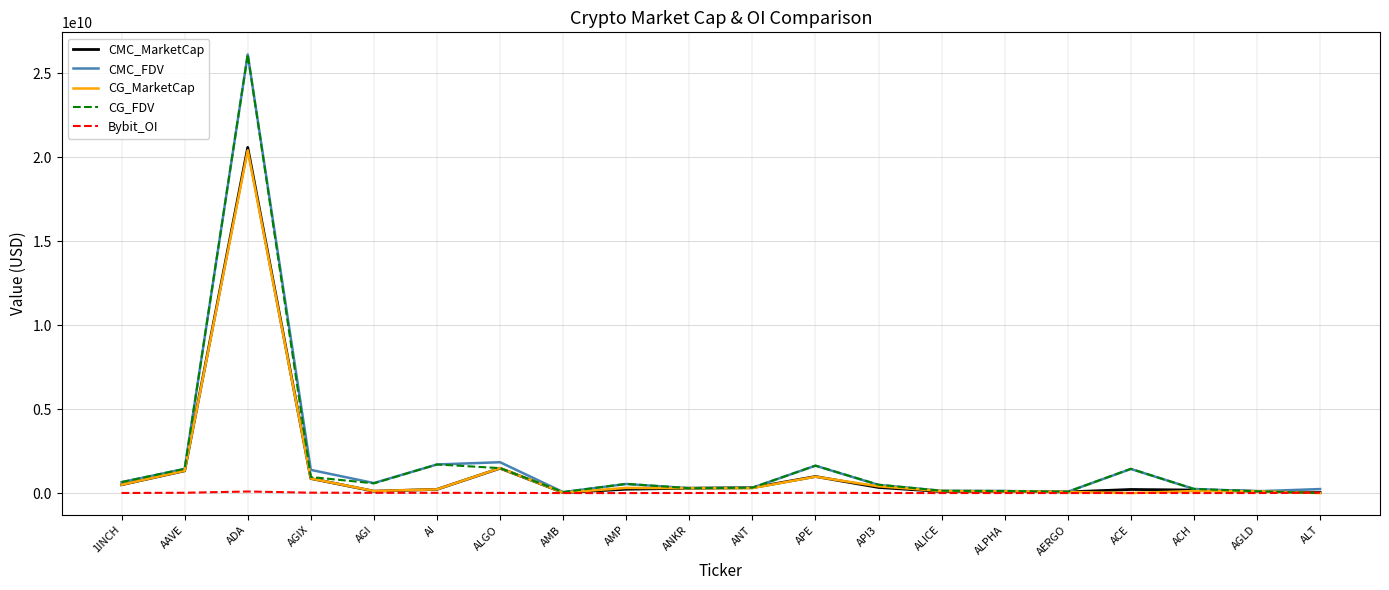

What is the difference between the second highest and second lowest values in the CMC_MarketCap series?

1440999340.3